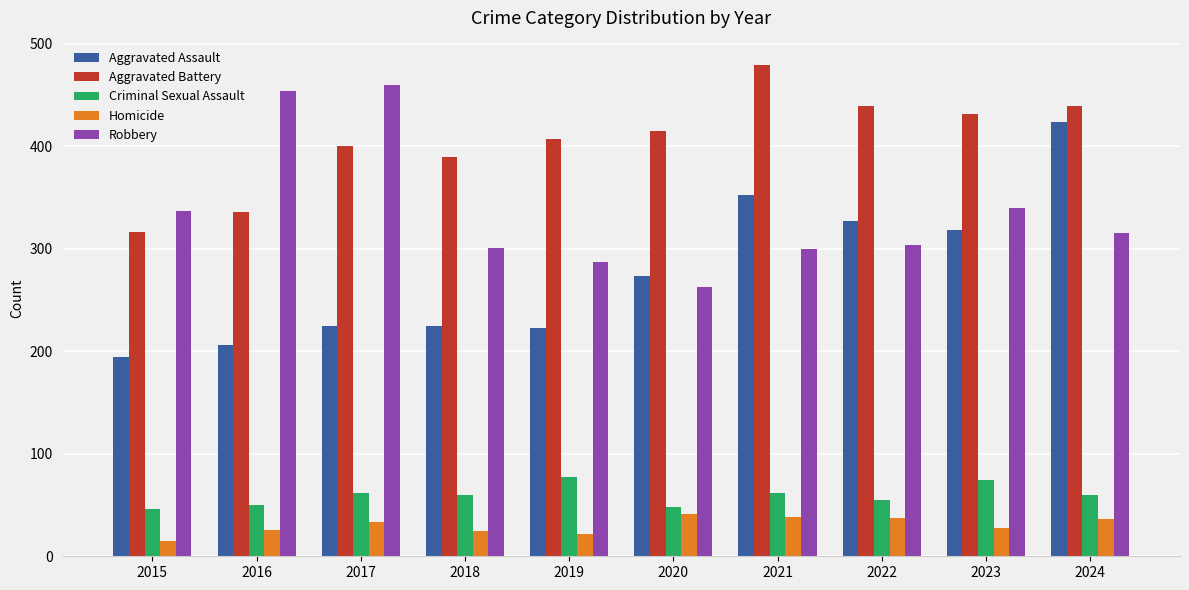

The value of Homicide at 2021 is 67. True or false?

False